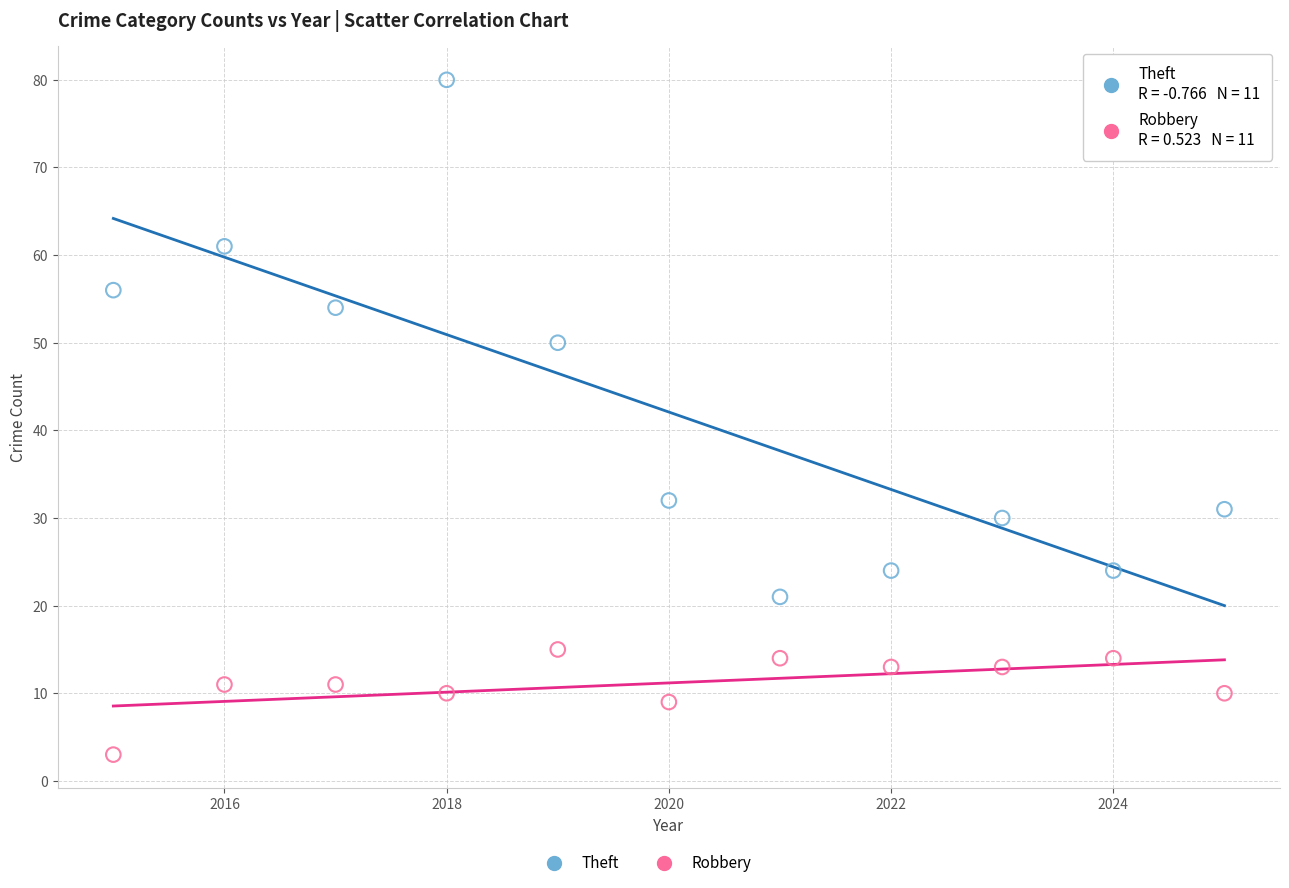

Which series has the largest Y range (max minus min)?

Theft